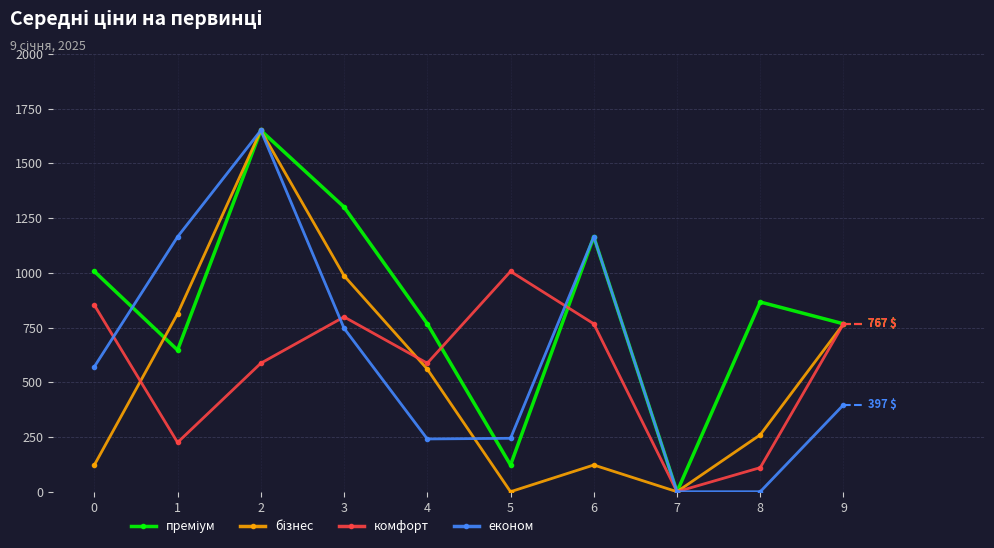

What is the total value across all series at 4?

2155.0